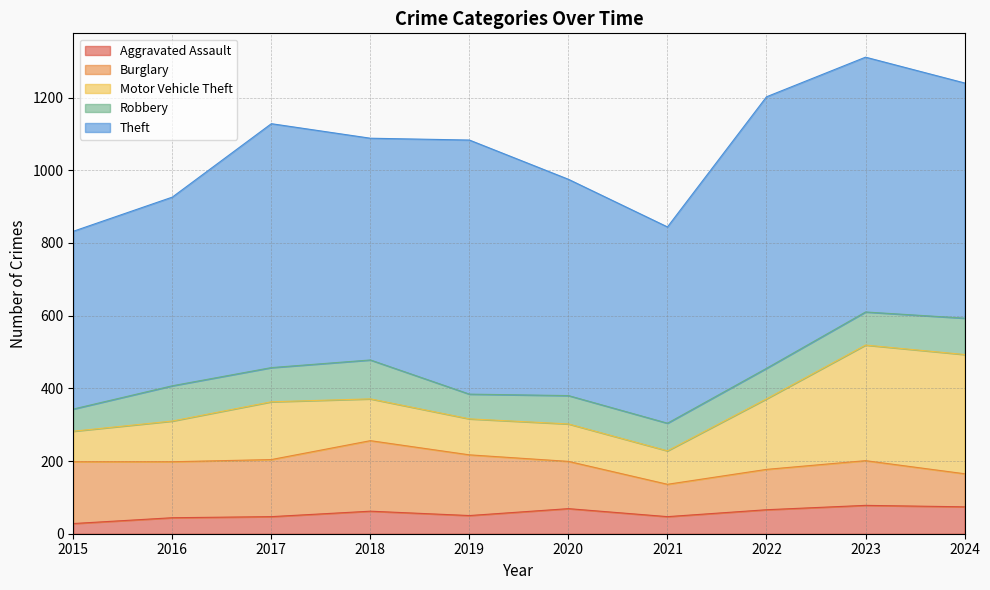

How many data points in Aggravated Assault are less than 62?

5